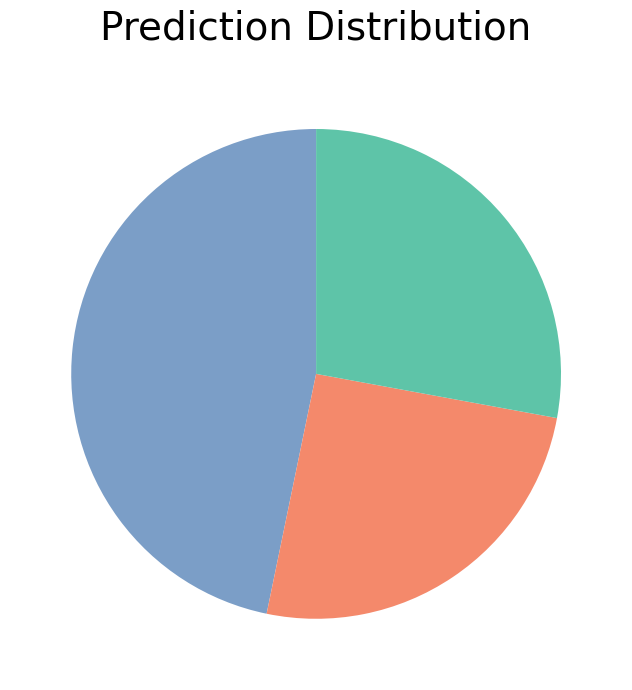

Is there a majority slice in this chart?

No